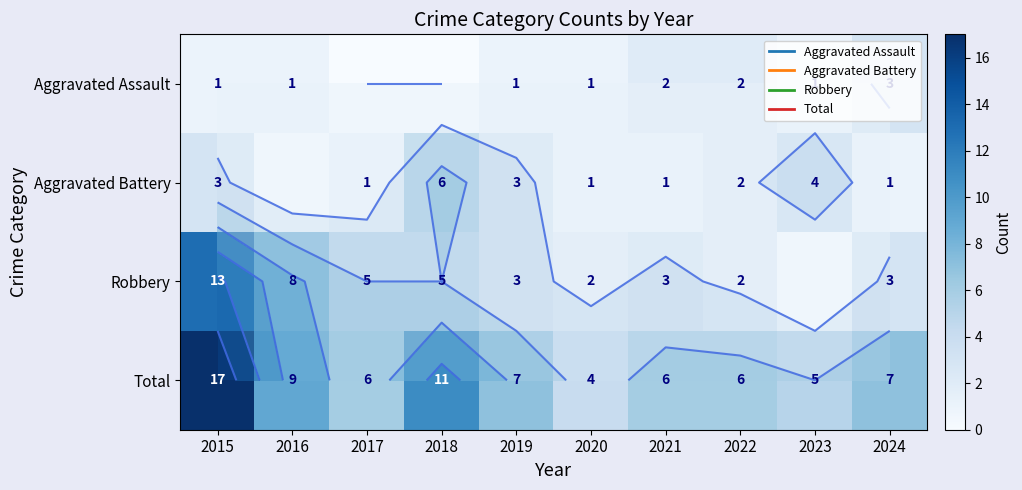

Is it true that Robbery equals 2 at 2018?

False